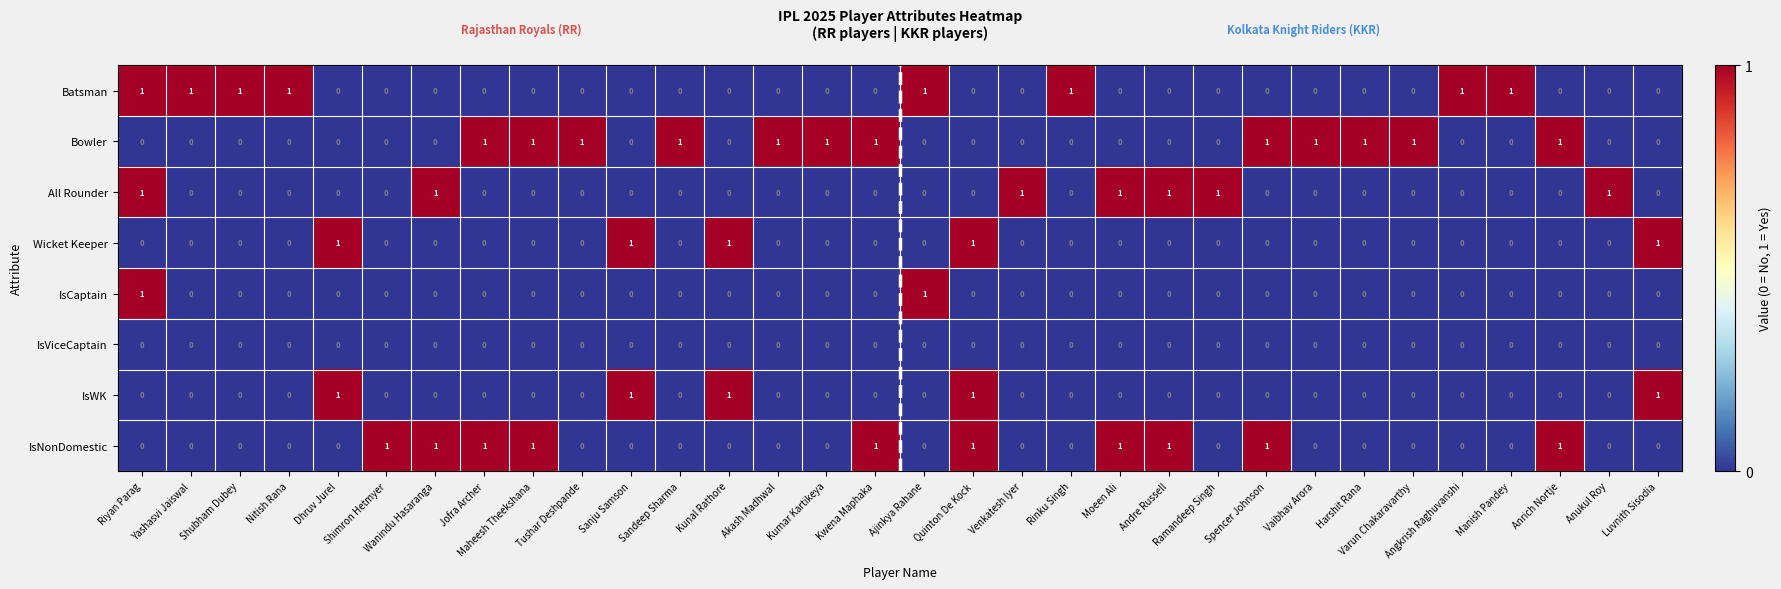

Which series has the largest total across all categories?

Bowler